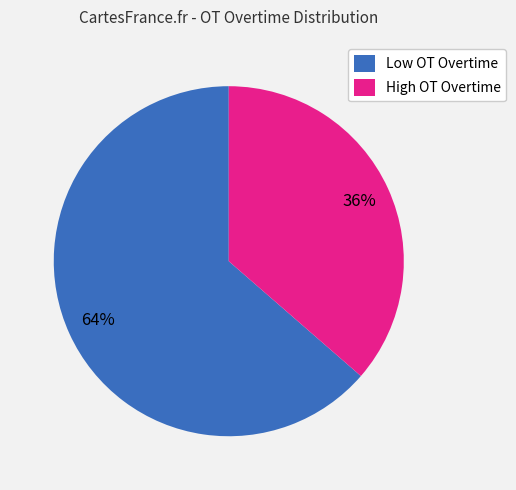

What is the largest slice in the pie chart?

Low OT Overtime